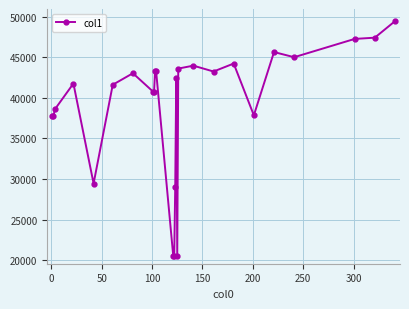

How many lines are shown in the chart?

1